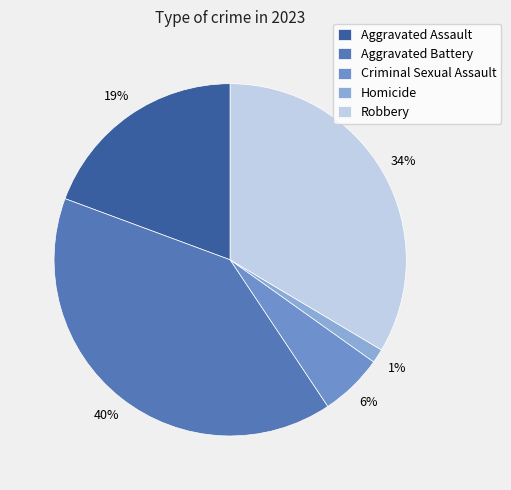

Does Aggravated Battery account for over 50% of the chart?

No